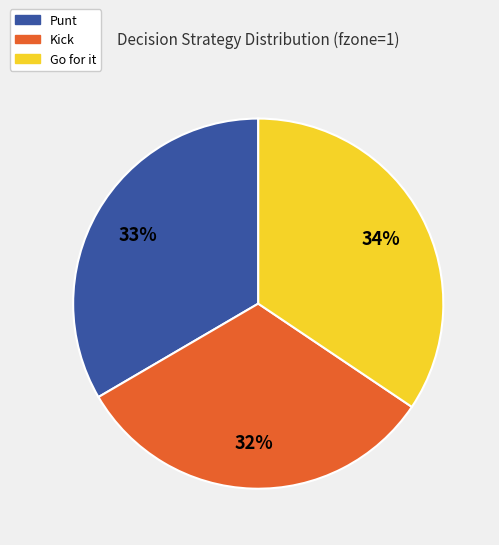

Is there any slice that represents more than half of the pie?

No